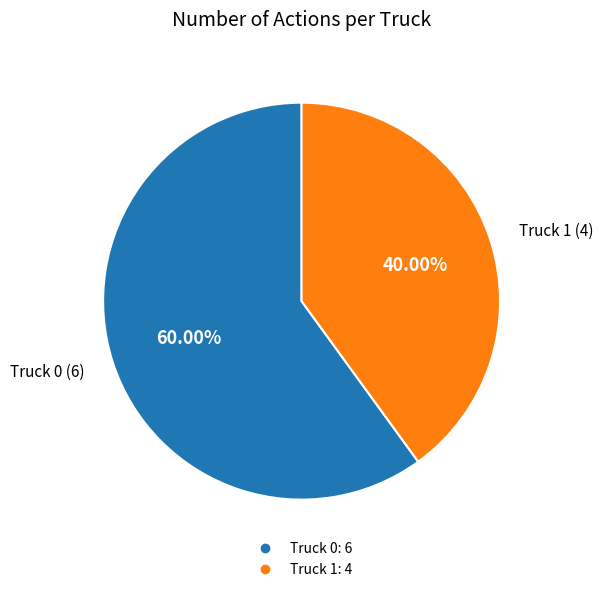

Which category has the biggest portion of the pie?

Truck 0